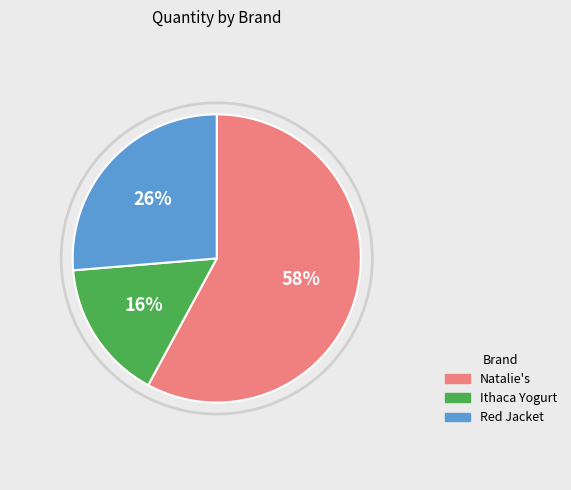

Which has a higher value, Red Jacket or Natalie's?

Natalie's